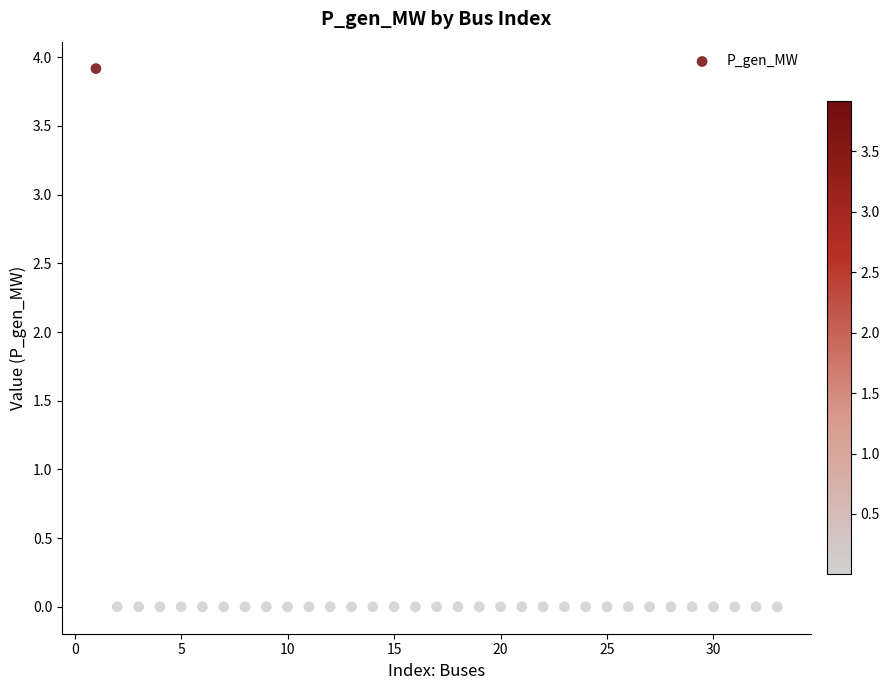

What is the range of X values (max minus min)?

32.0